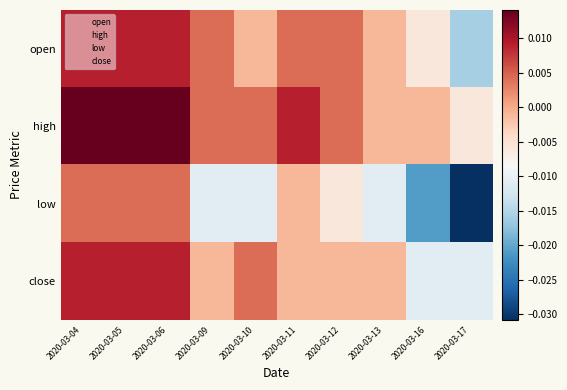

Between 2020-03-05 and 2020-03-09, which is larger?

2020-03-05